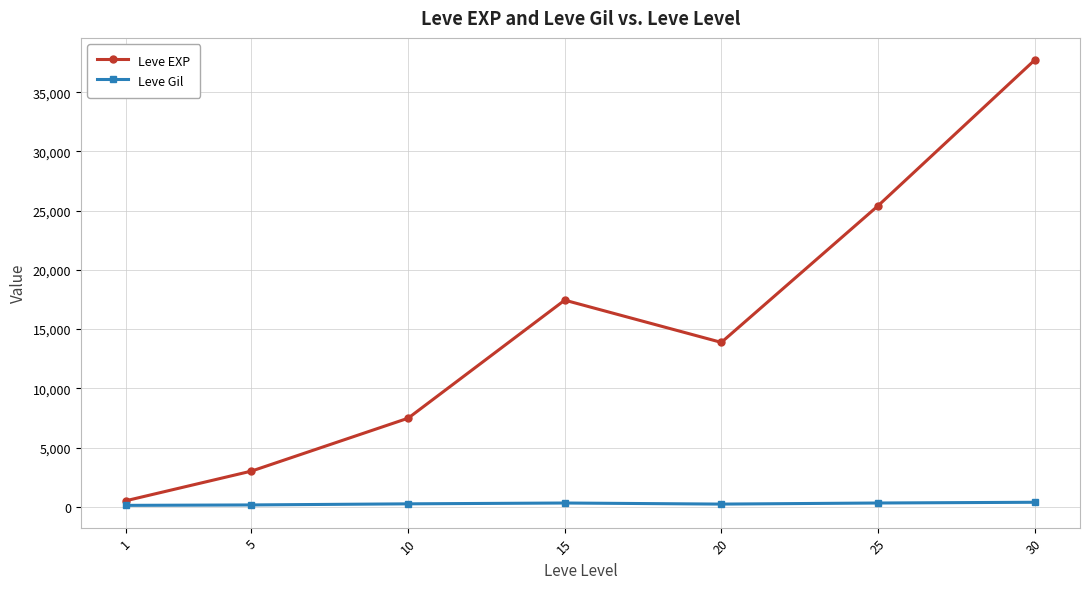

At how many categories does at least one series exceed 12577?

4